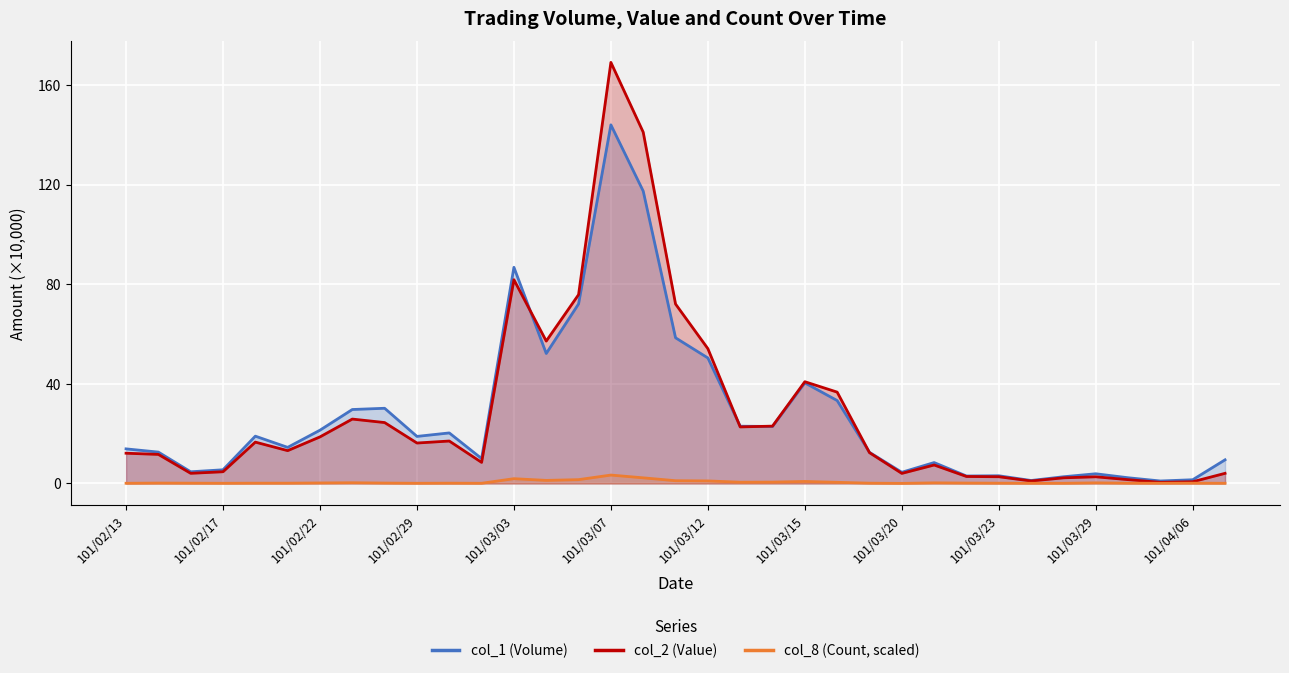

What is the sum of the col_2 (Value) values at 101/04/06 and 101/02/20?

17.3